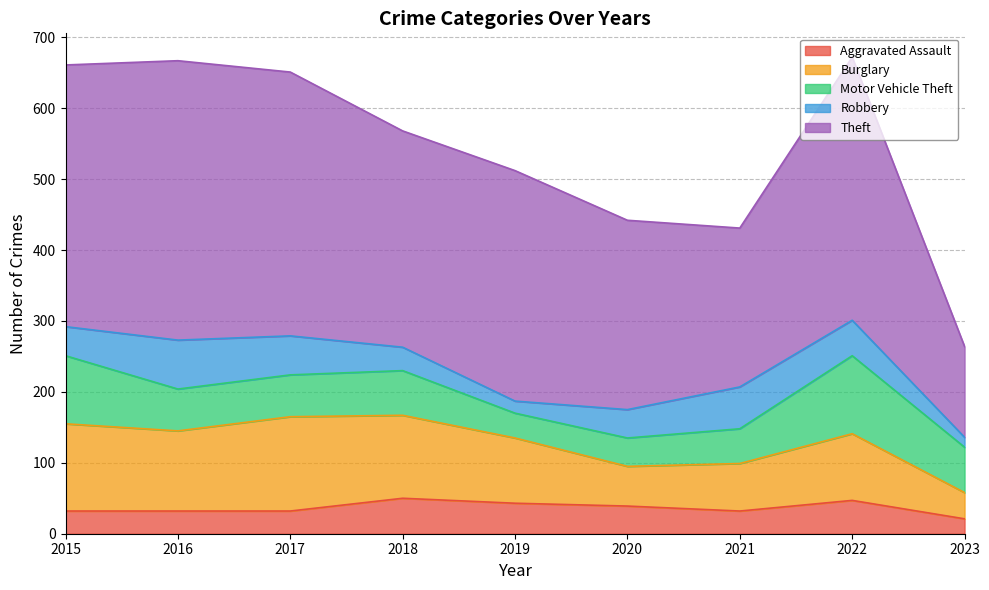

Reading left to right, what are all the values shown in this chart?

Aggravated Assault: 2015=32	2016=32	2017=32	2018=50	2019=43	2020=39	2021=32	2022=47	2023=21
Burglary: 2015=123	2016=113	2017=133	2018=117	2019=92	2020=56	2021=67	2022=94	2023=37
Motor Vehicle Theft: 2015=96	2016=59	2017=59	2018=63	2019=35	2020=40	2021=49	2022=110	2023=64
Robbery: 2015=41	2016=69	2017=55	2018=33	2019=17	2020=40	2021=59	2022=50	2023=14
Theft: 2015=369	2016=394	2017=372	2018=305	2019=325	2020=267	2021=224	2022=371	2023=128